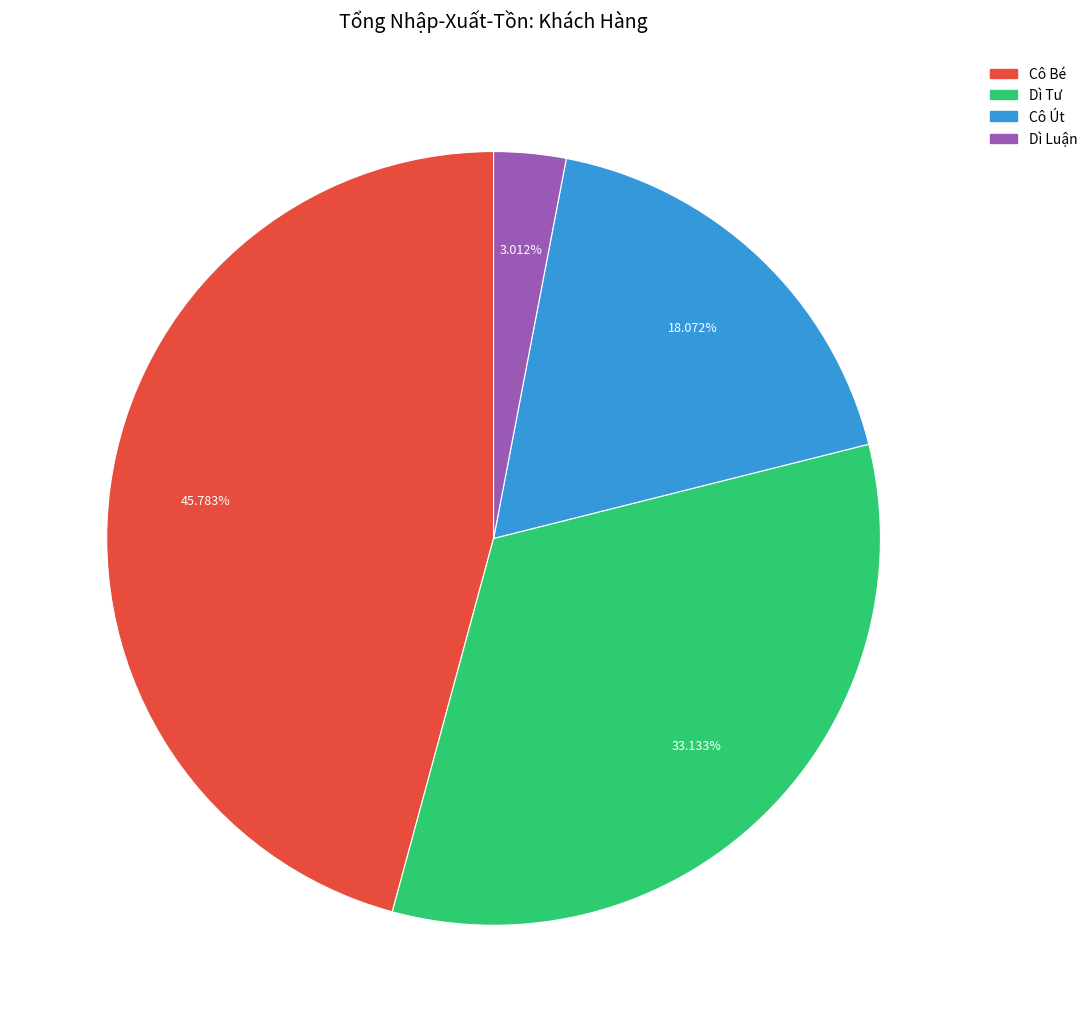

Does any single category account for the majority?

No